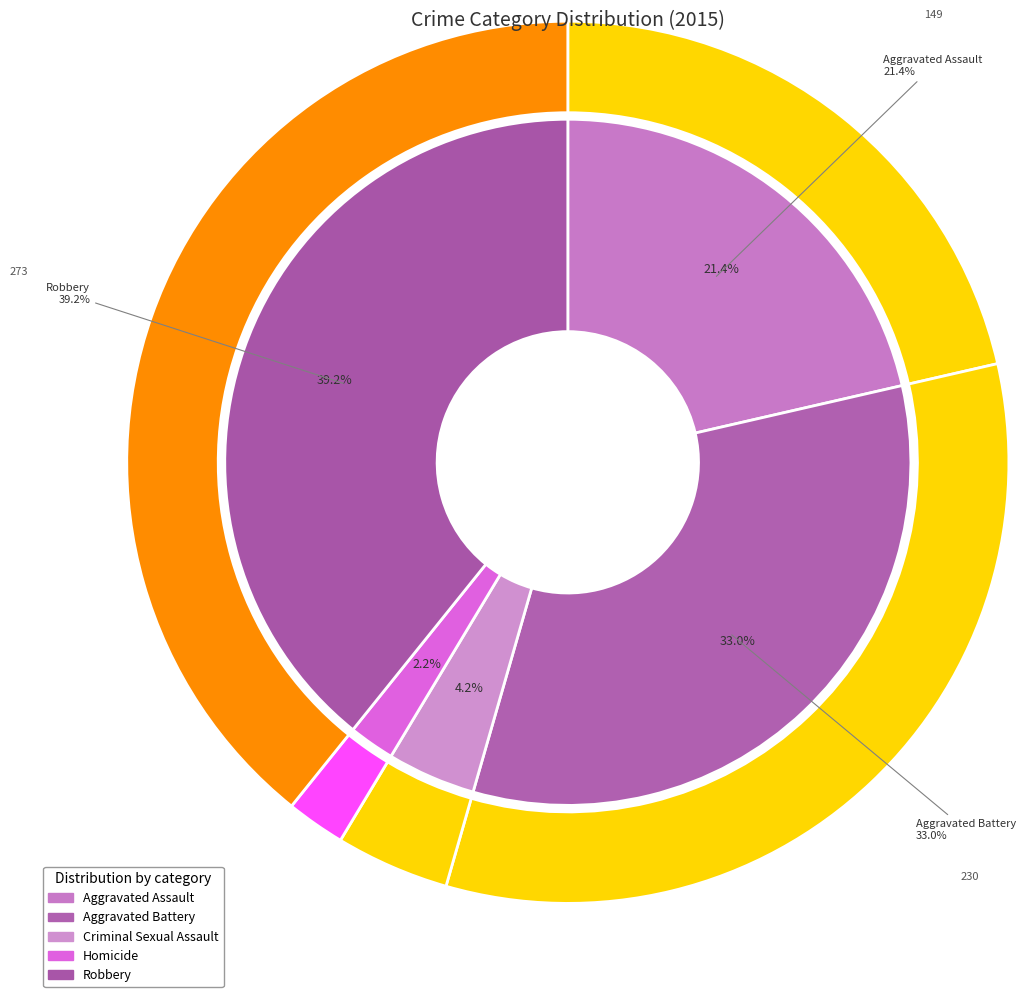

Is the sum of Robbery and Aggravated Assault greater than half?

Yes